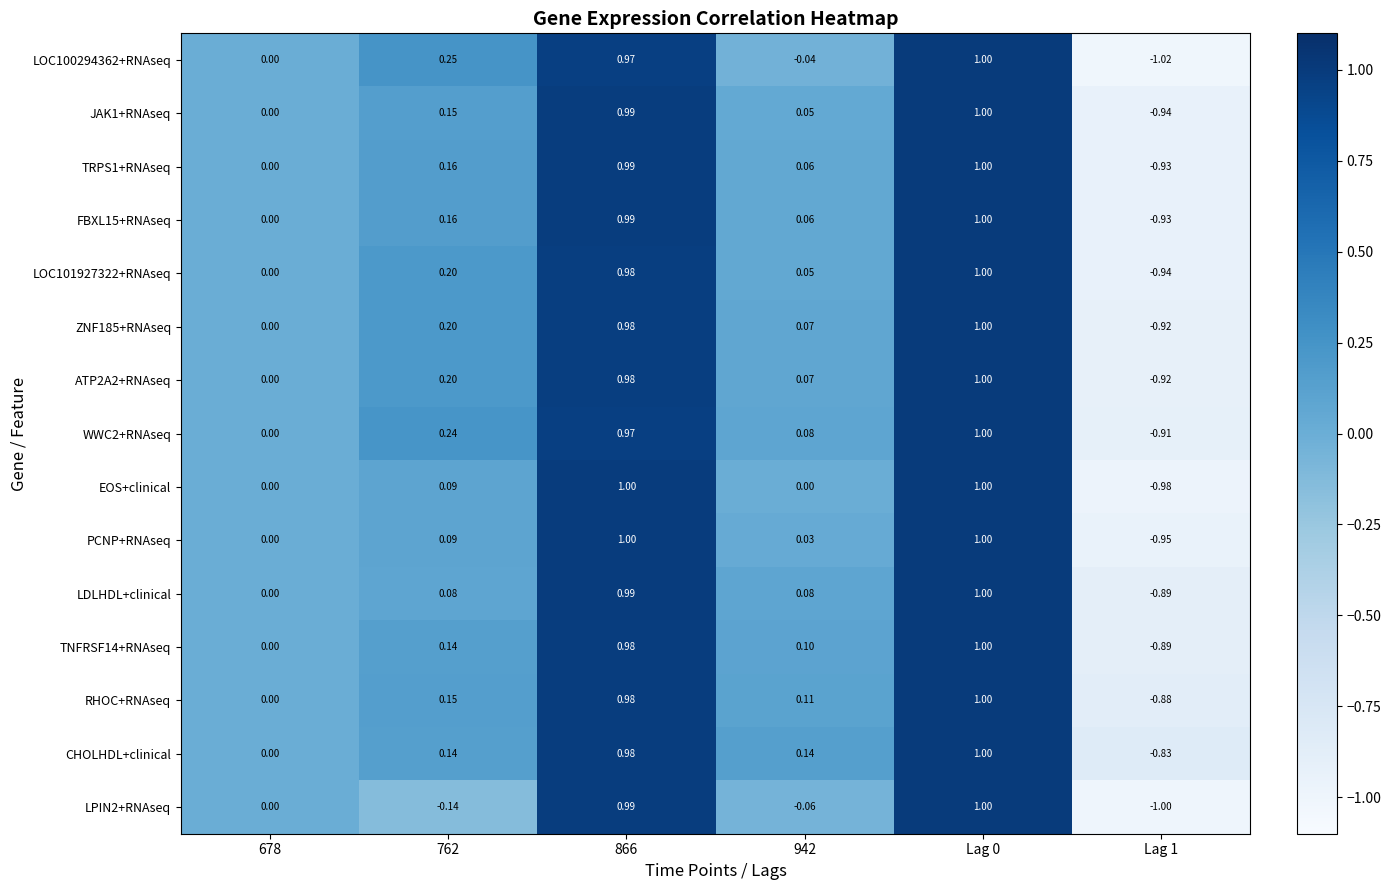

How many values in the RHOC+RNAseq series are below 0?

1